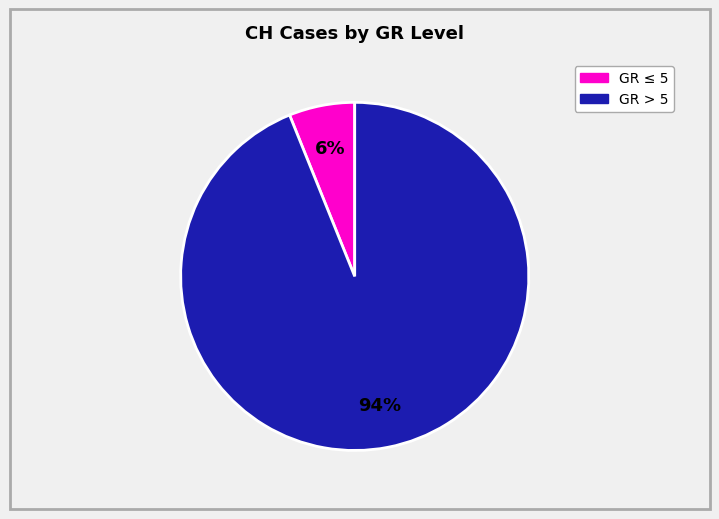

Does any single category account for the majority?

Yes